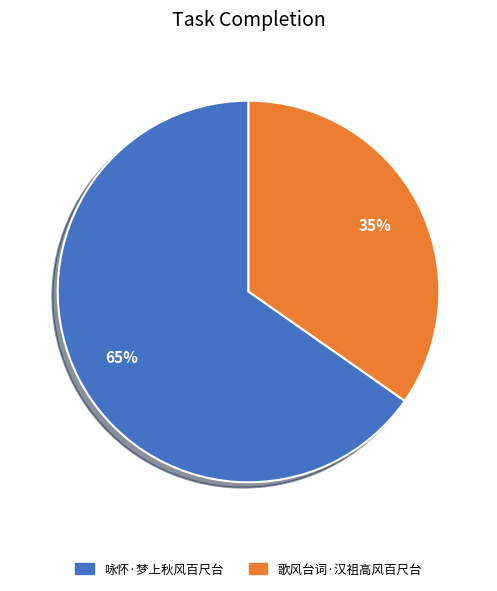

Is the sum of 咏怀·梦上秋风百尺台 and 歌风台词·汉祖高风百尺台 greater than half?

Yes